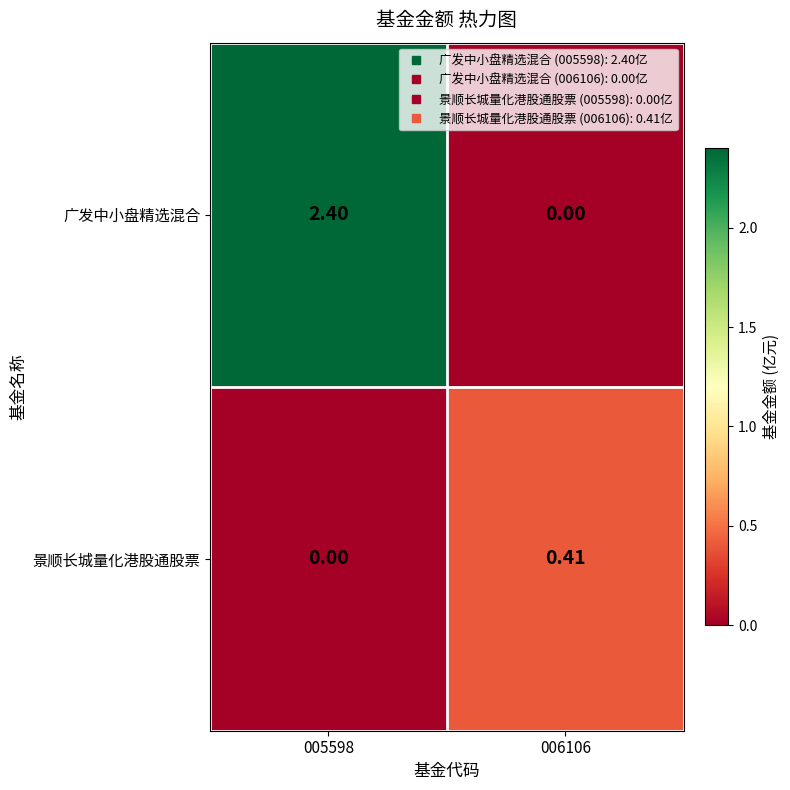

List the series in order of their peak value, highest first.

广发中小盘精选混合, 景顺长城量化港股通股票